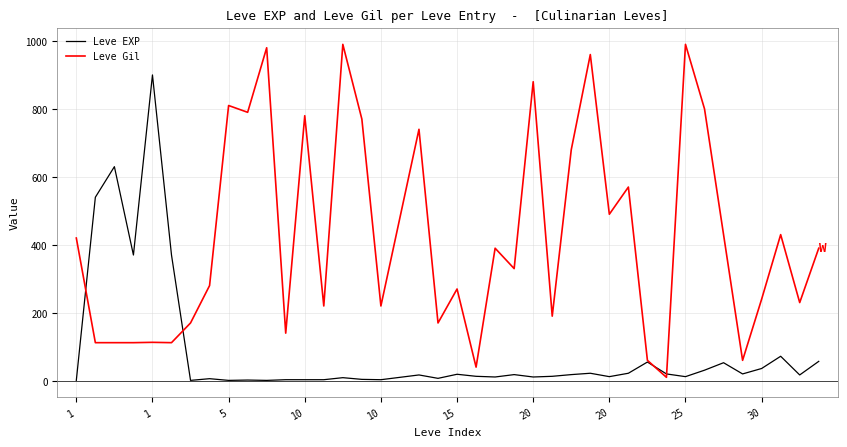

Rank the series by their maximum value, from lowest to highest.

Leve EXP, Leve Gil